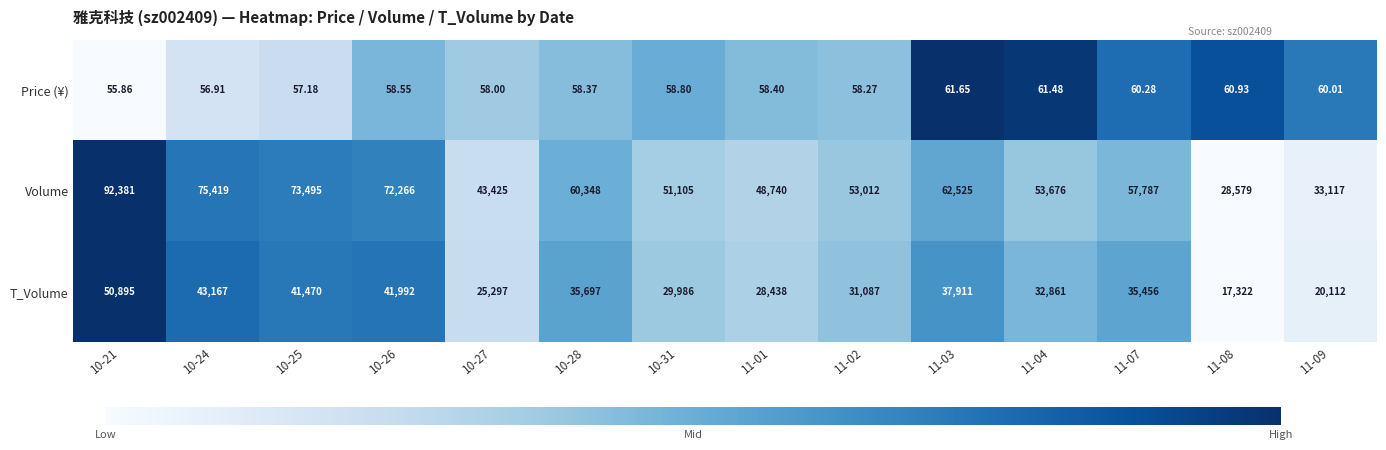

Which series has the largest total across all categories?

Volume